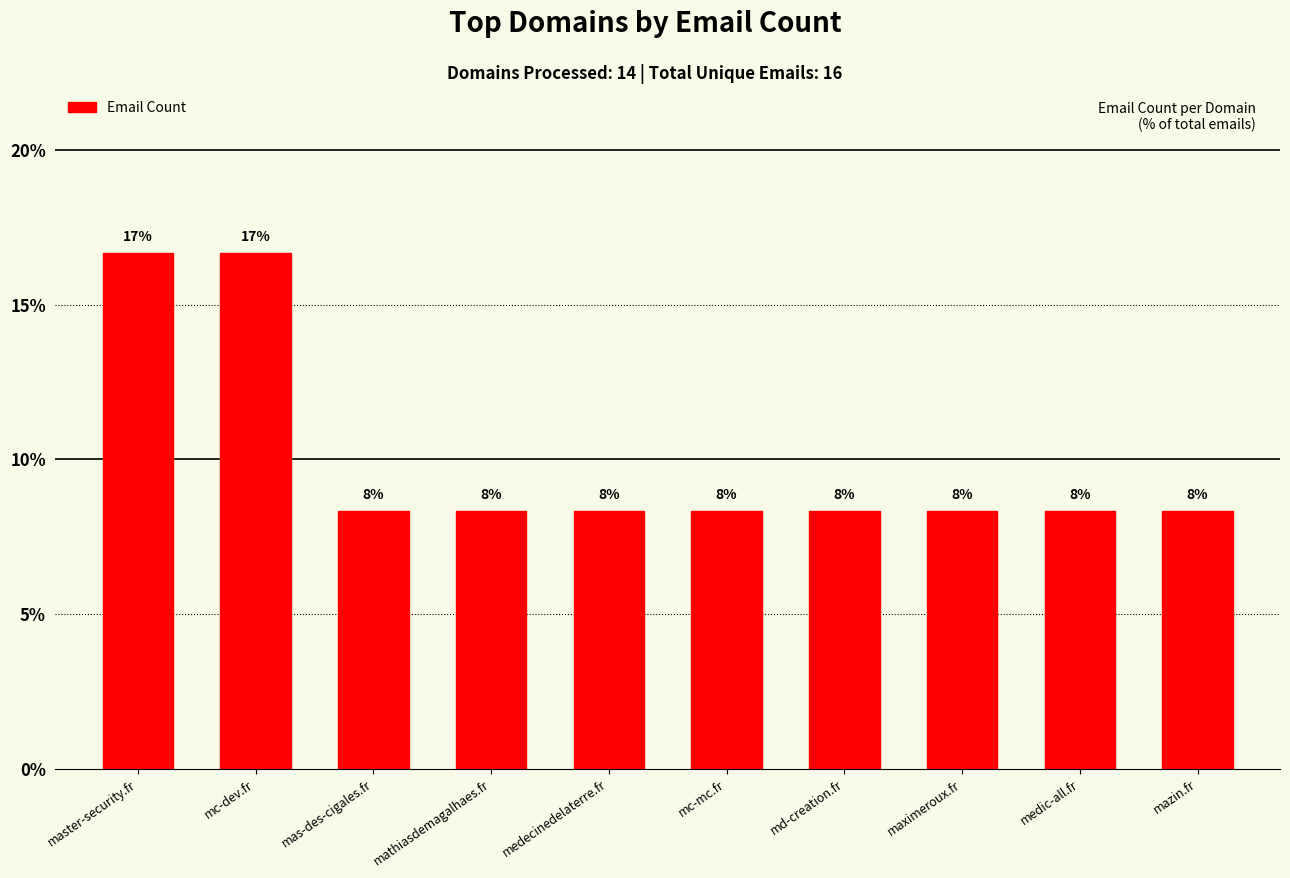

List the labels in order of value, smallest first.

mas-des-cigales.fr, mathiasdemagalhaes.fr, medecinedelaterre.fr, mc-mc.fr, md-creation.fr, maximeroux.fr, medic-all.fr, mazin.fr, master-security.fr, mc-dev.fr